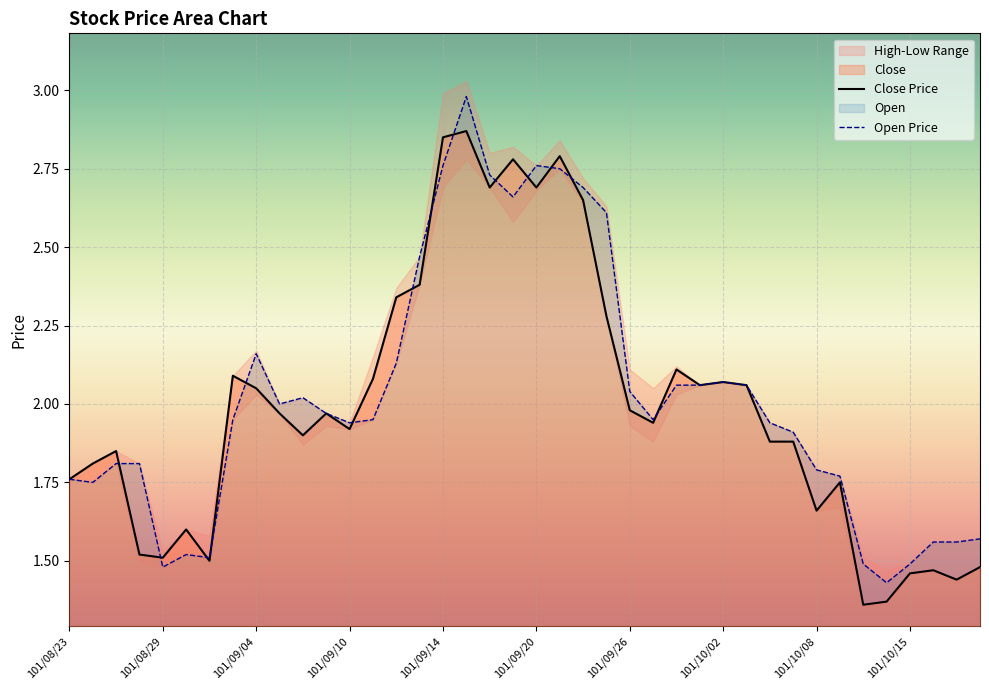

Which series has the widest spread of values?

Open Price